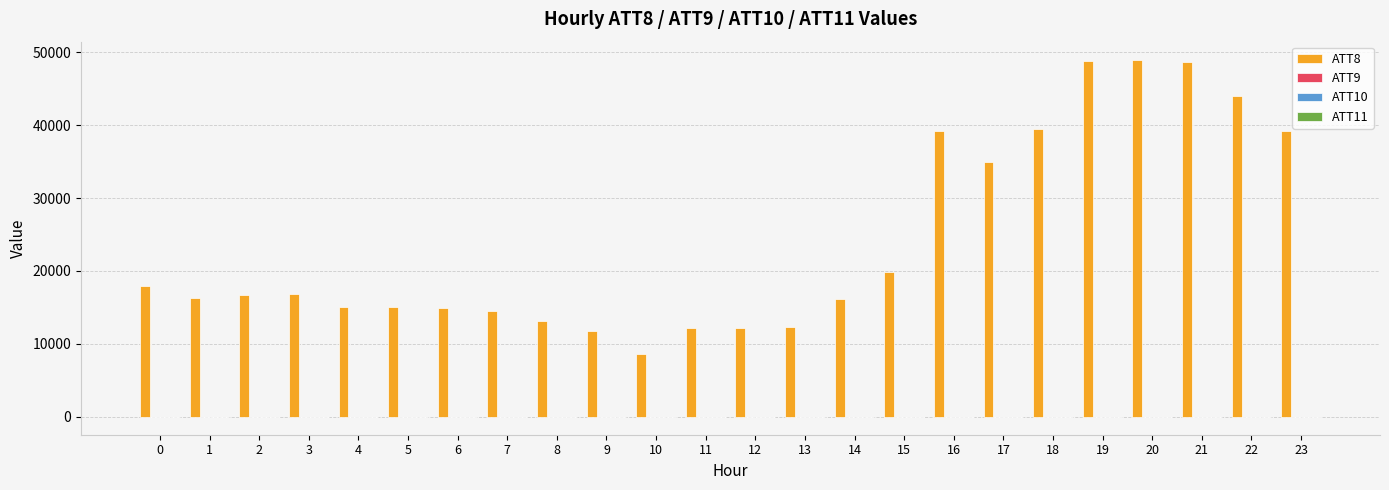

What is the maximum value shown in the chart?

49000.0